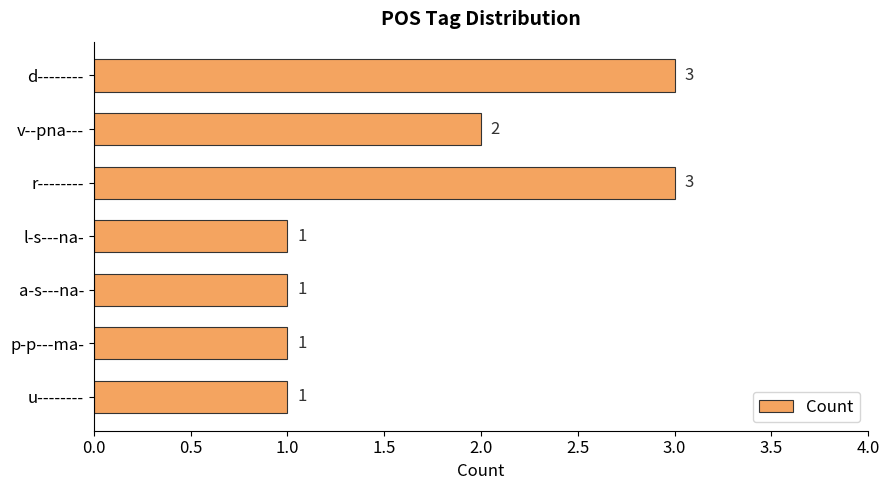

What is the value of the 2nd bar from the top?

2